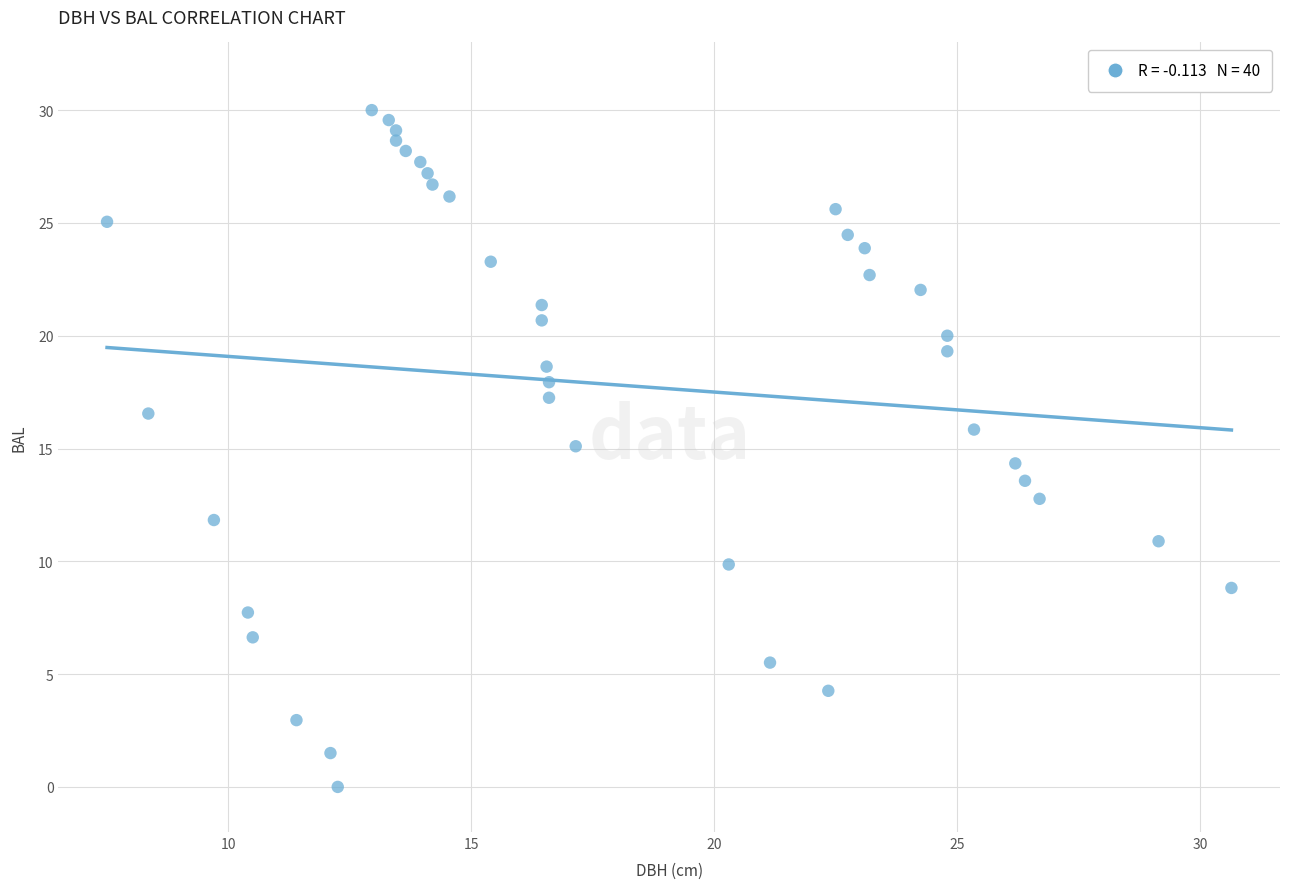

What is the range of X values (max minus min)?

23.1